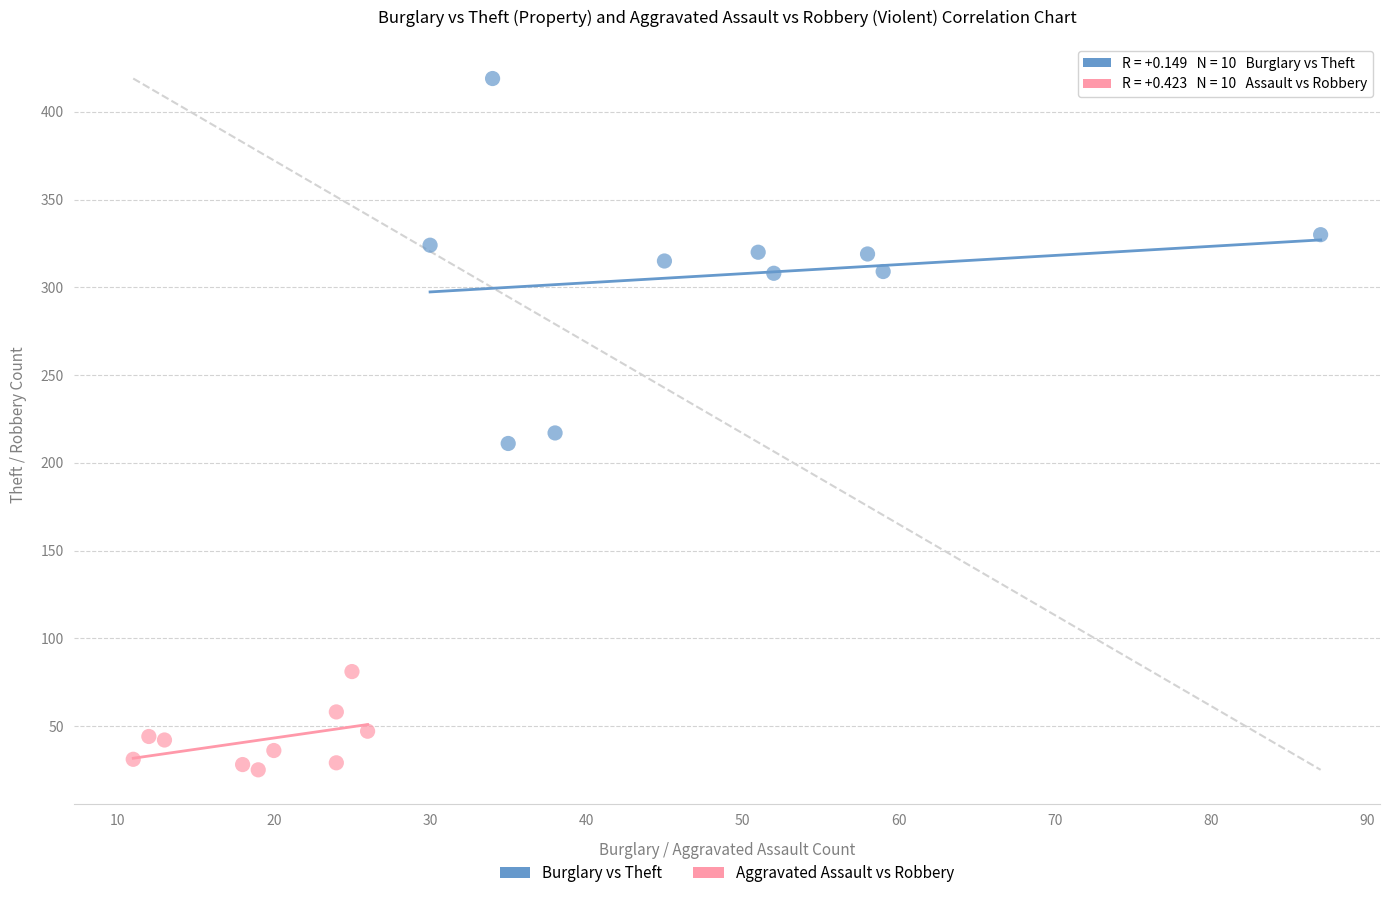

Which series reaches the minimum Y coordinate?

Aggravated Assault vs Robbery